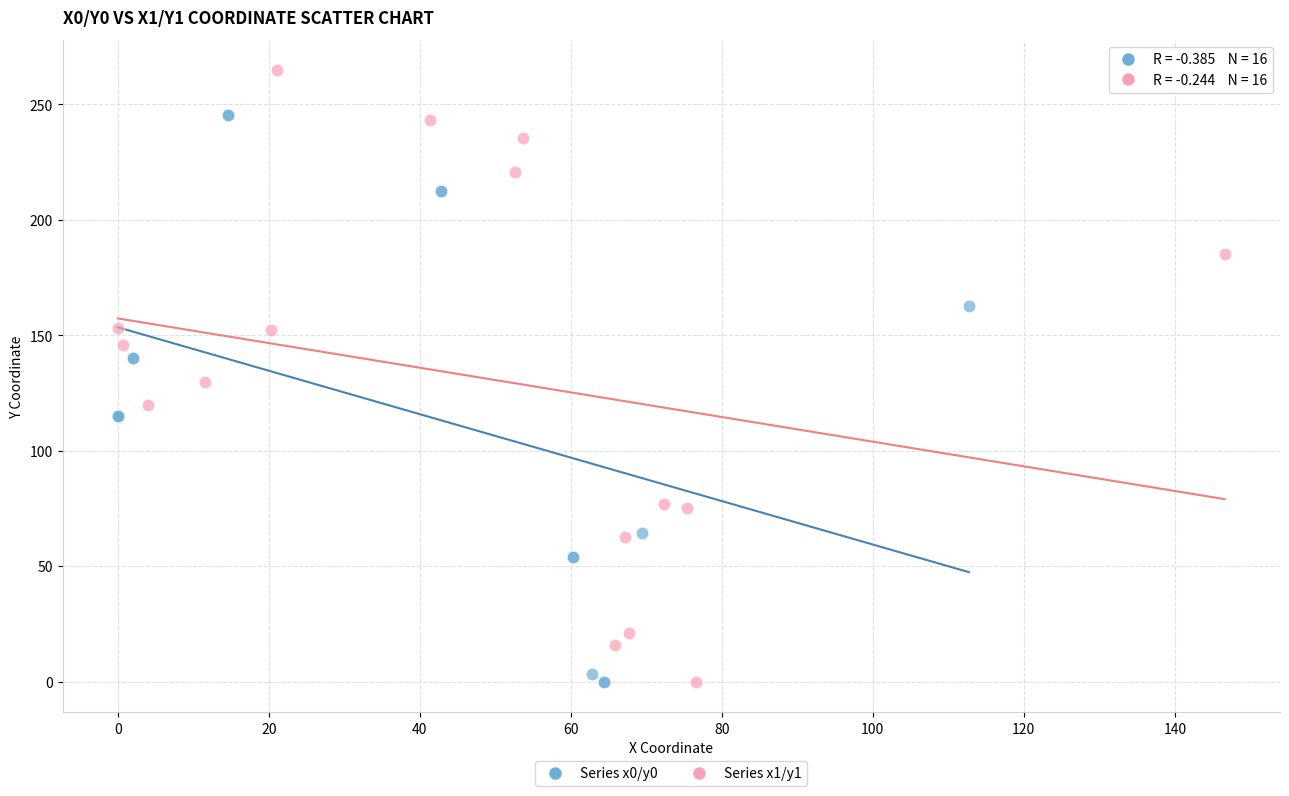

Which series reaches the maximum Y coordinate?

Series x1/y1